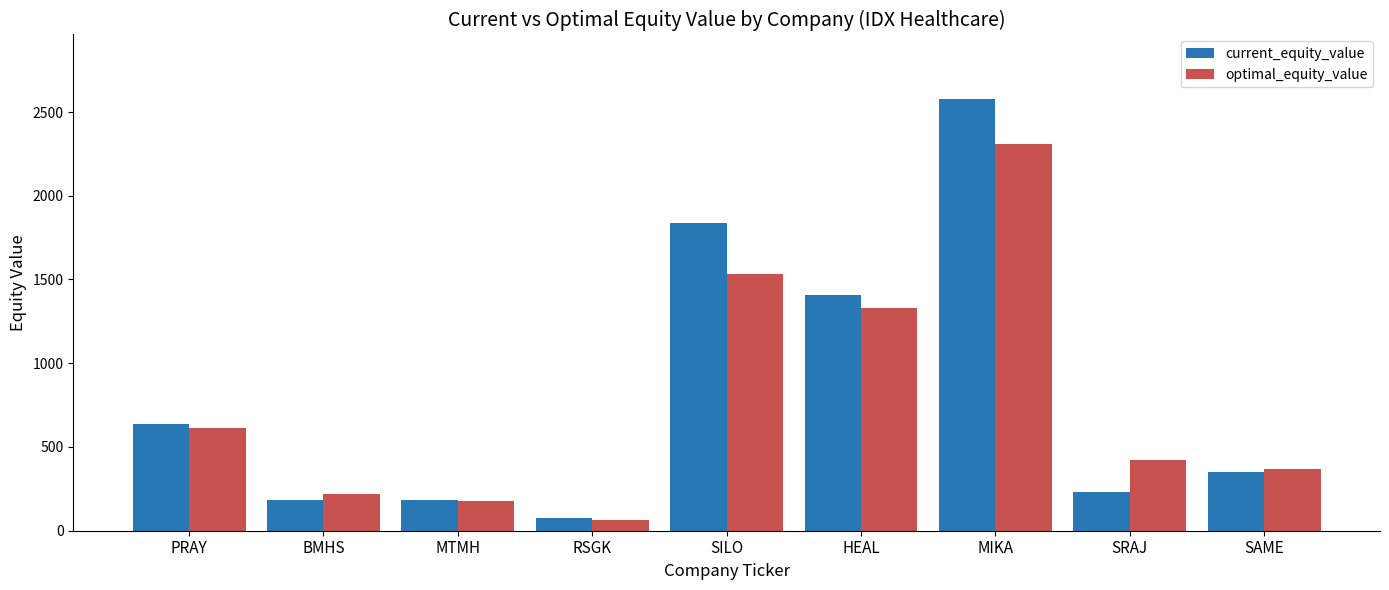

What is the minimum value for current_equity_value?

75.8